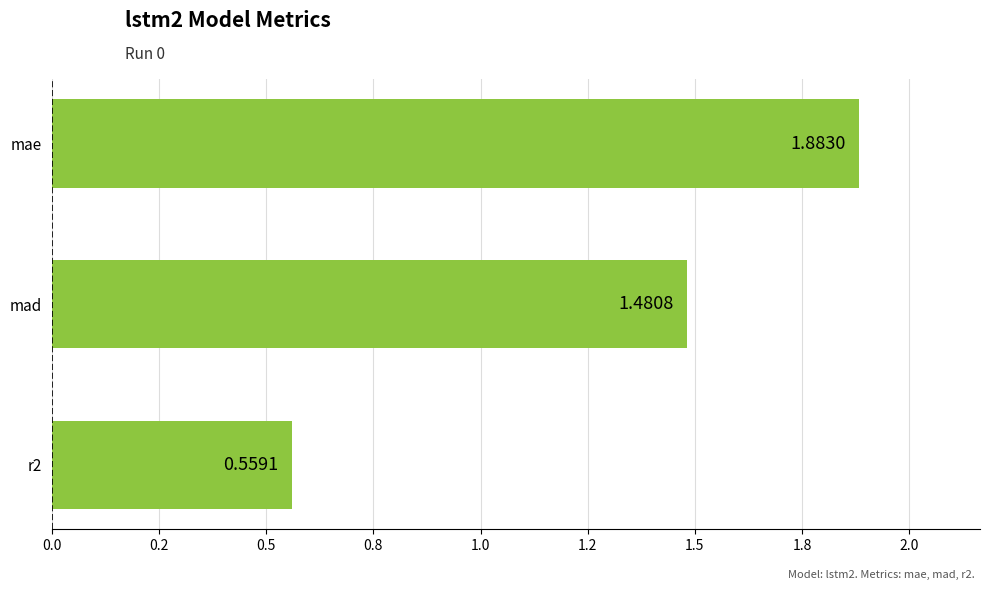

At which label is the value closest to 1?

r2